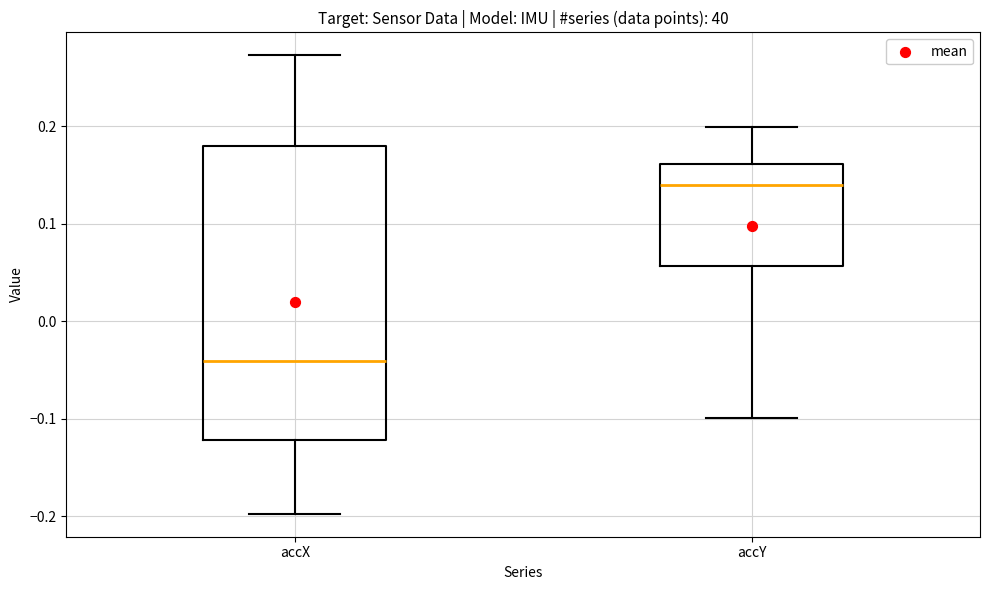

Which box's median line is the highest?

accY